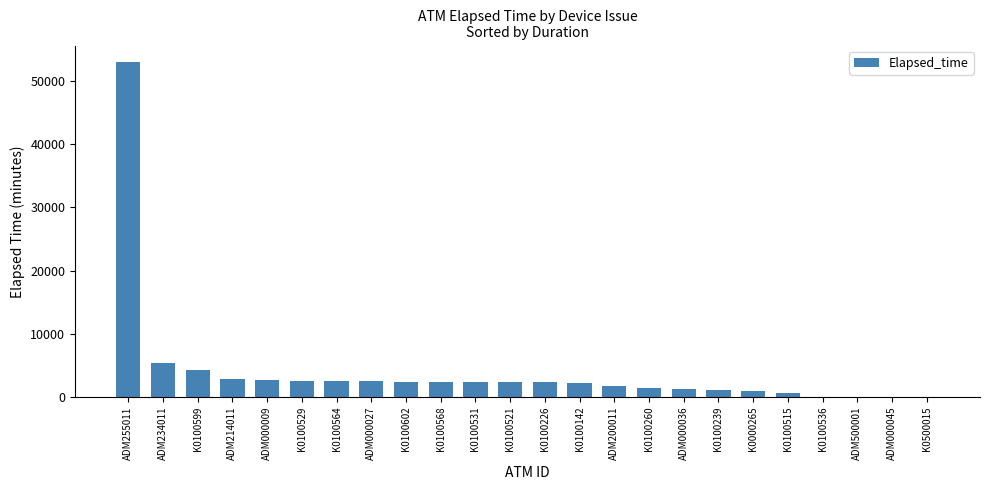

What is the ratio of the value at ADM234011 to the value at K0100564?

2.1